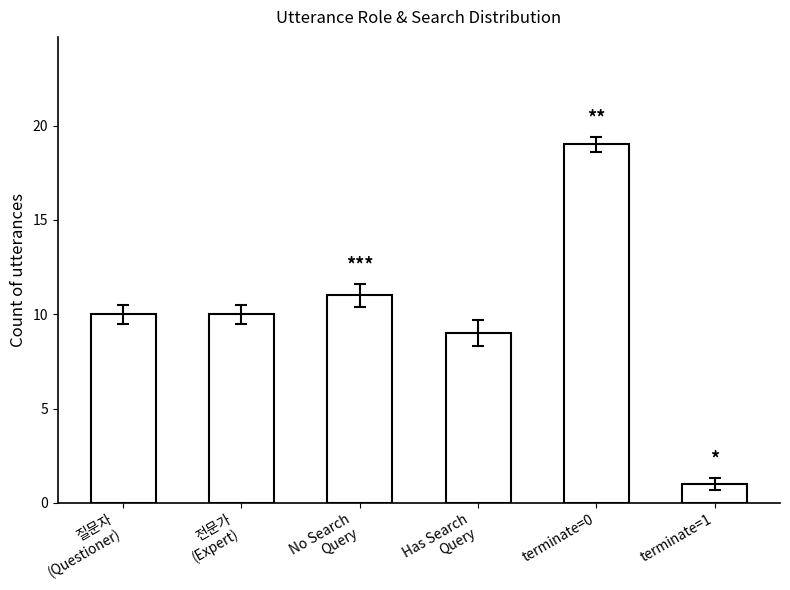

Reading left to right, list all the values displayed in this chart.

질문자
(Questioner)=10	전문가
(Expert)=10	No Search
Query=11	Has Search
Query=9	terminate=0=19	terminate=1=1